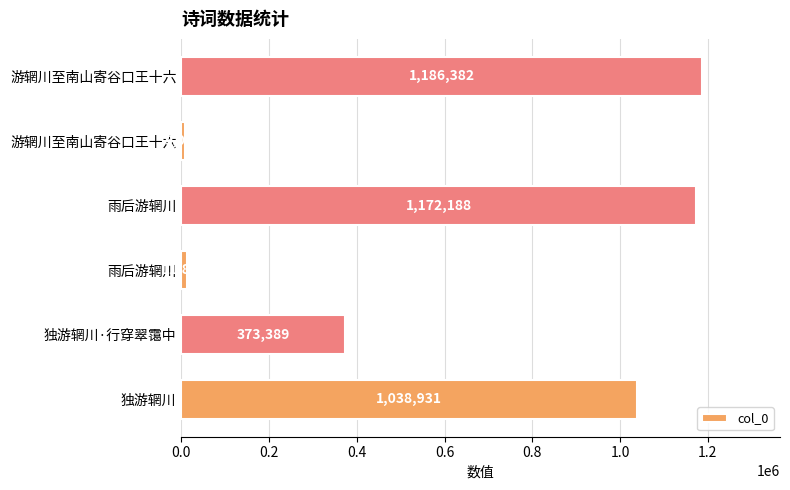

What is the difference between the maximum and second lowest values?

1174533